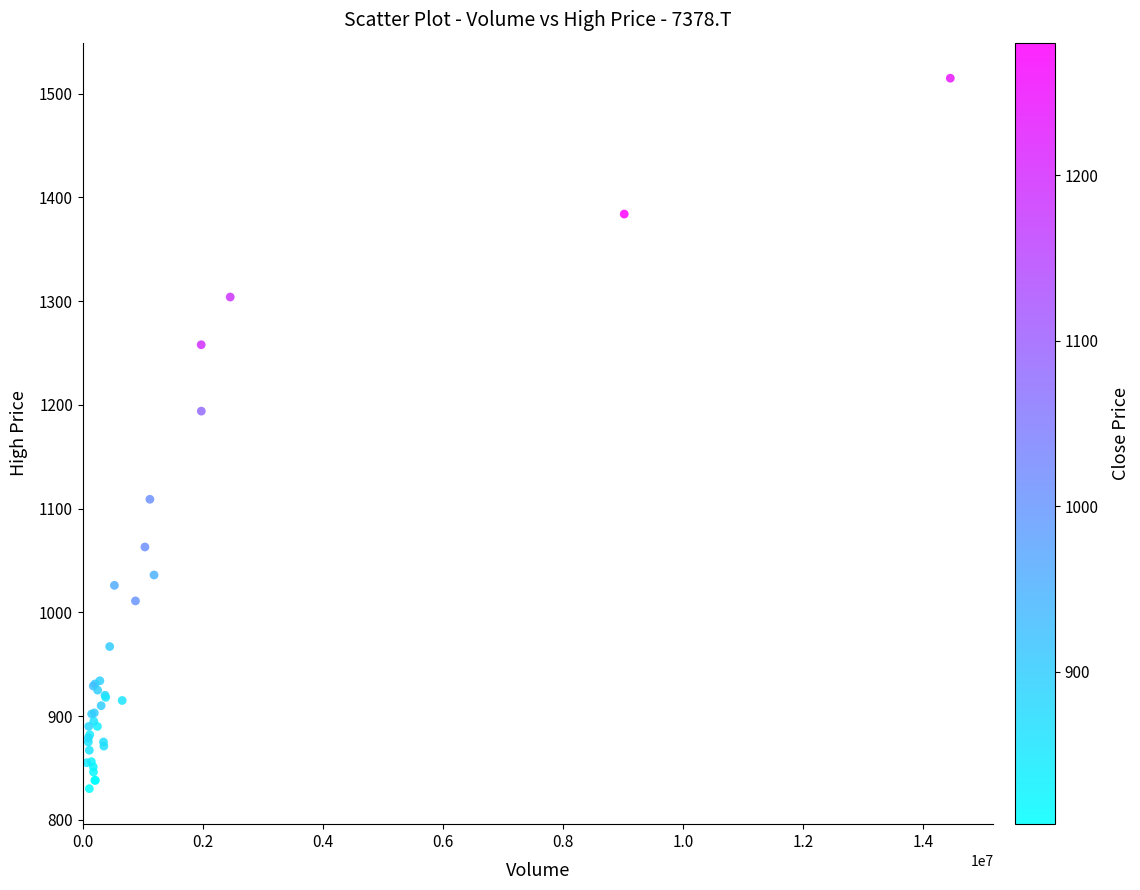

What Y value in the scatter plot is closest to 1172?

1194